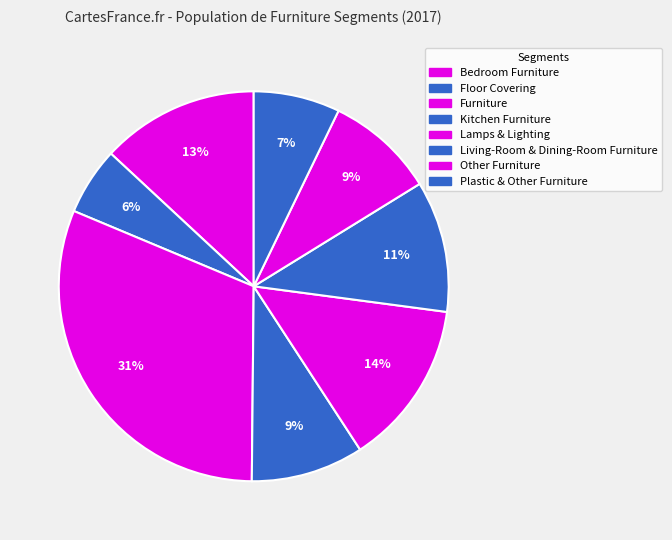

How many segments does this pie chart have?

8